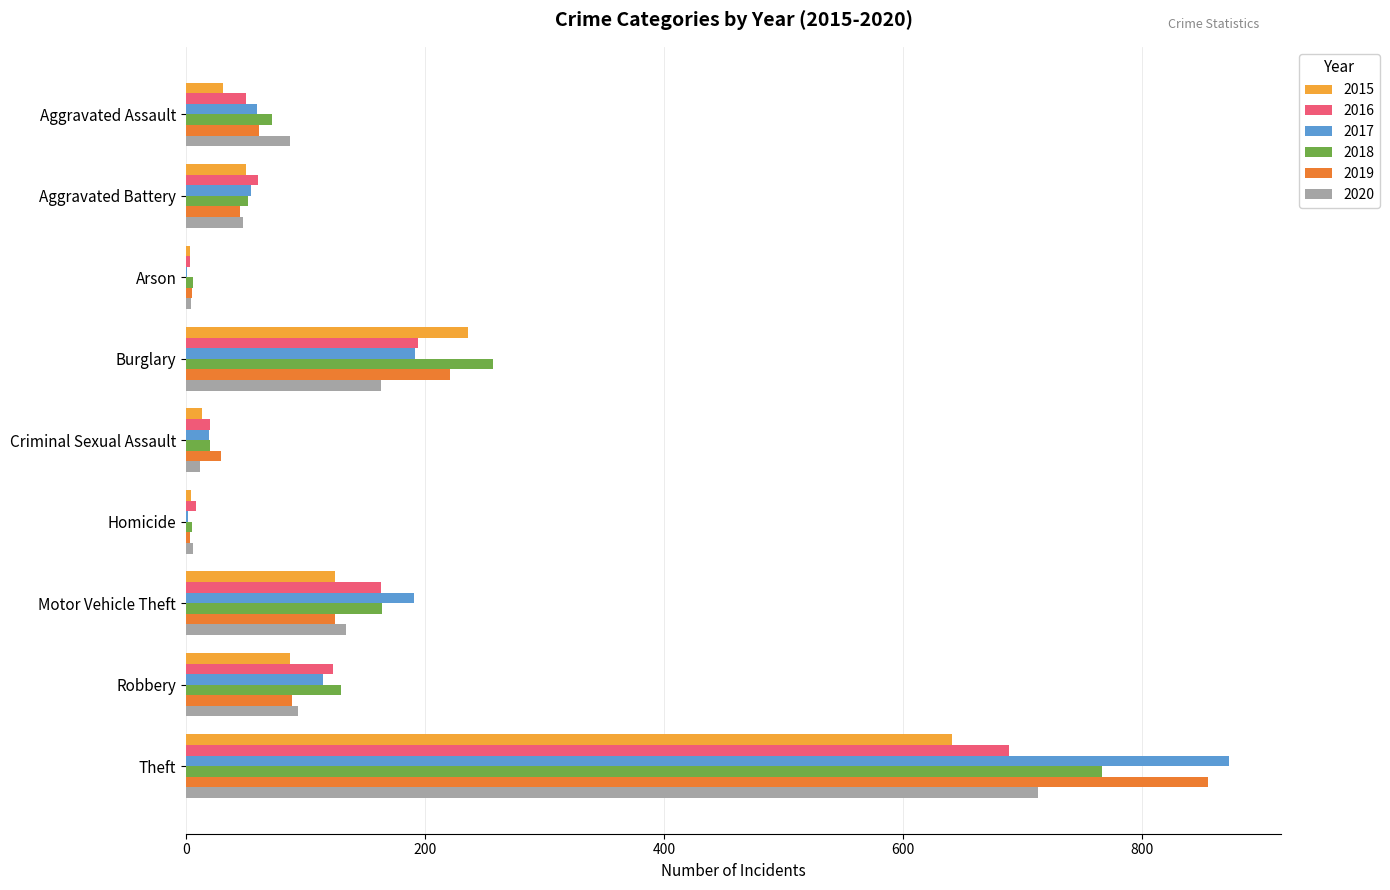

What is the difference between the 2016 values at Homicide and Robbery?

115